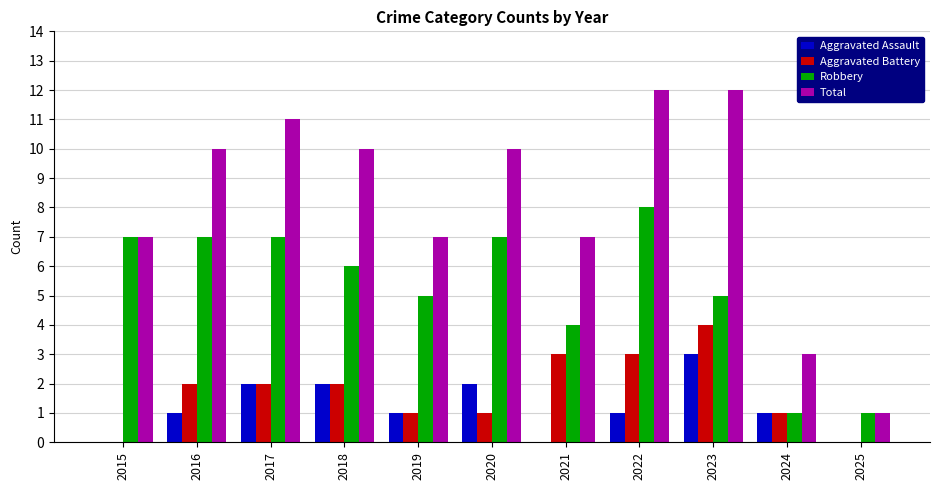

Count the number of categories in the chart.

11